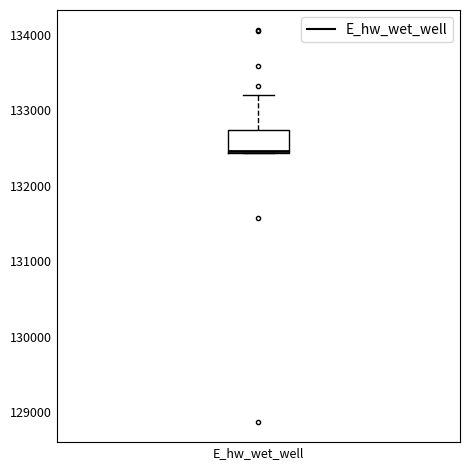

Transcribe this box plot: give where the median line is, the range the box spans, and where the two whiskers end, as read against the y-axis. The values are not printed on the chart, so give them approximately, as read against the axis.

median 132500 (drawn on the box's lower edge), box 132400 to 132700, whiskers 132400 to 133200